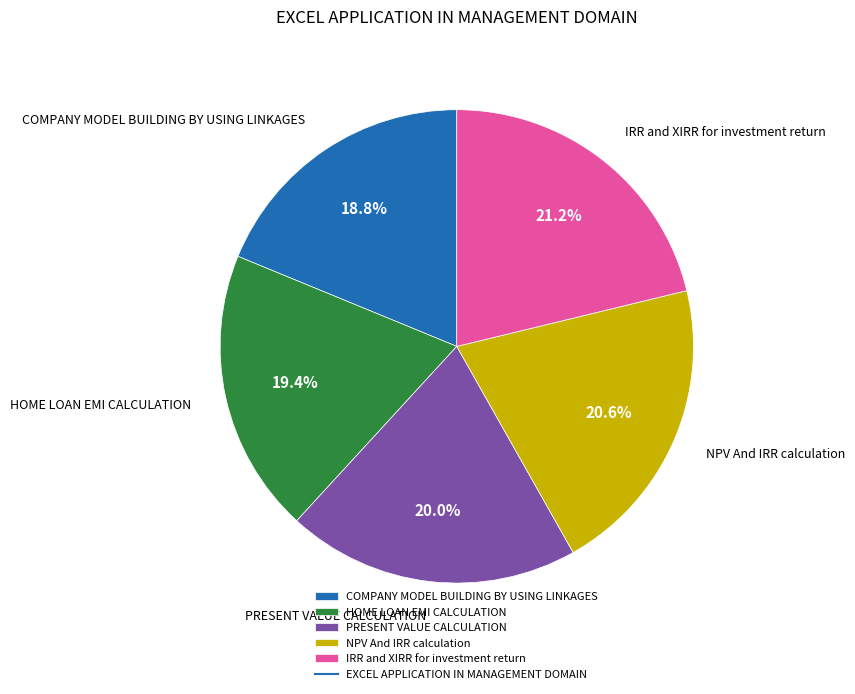

The IRR and XIRR for investment return slice represents 21% of the pie. True or false?

True